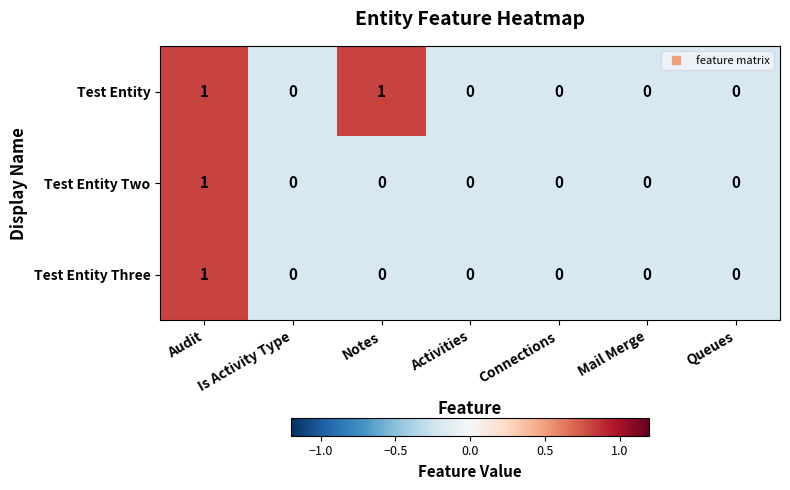

Which category has the highest value in the Test Entity Three series?

Audit